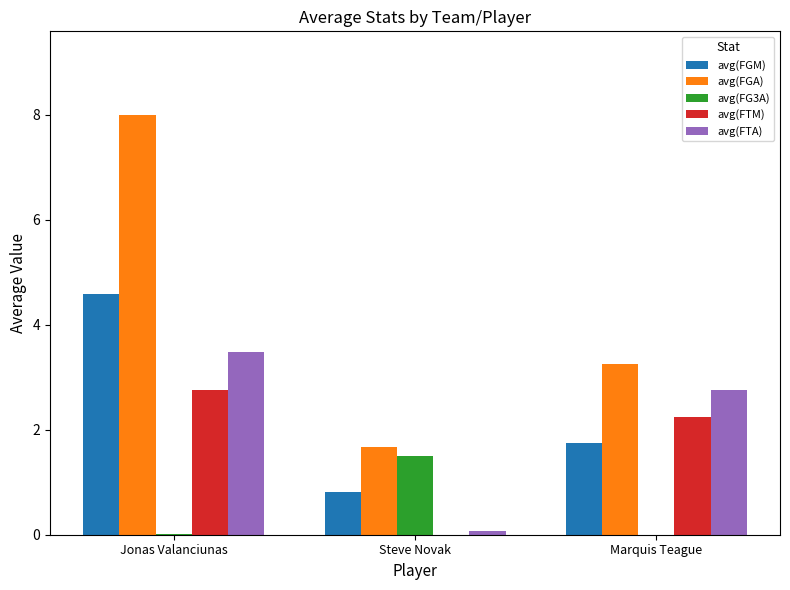

At which category is the sum across all series the highest?

Jonas Valanciunas